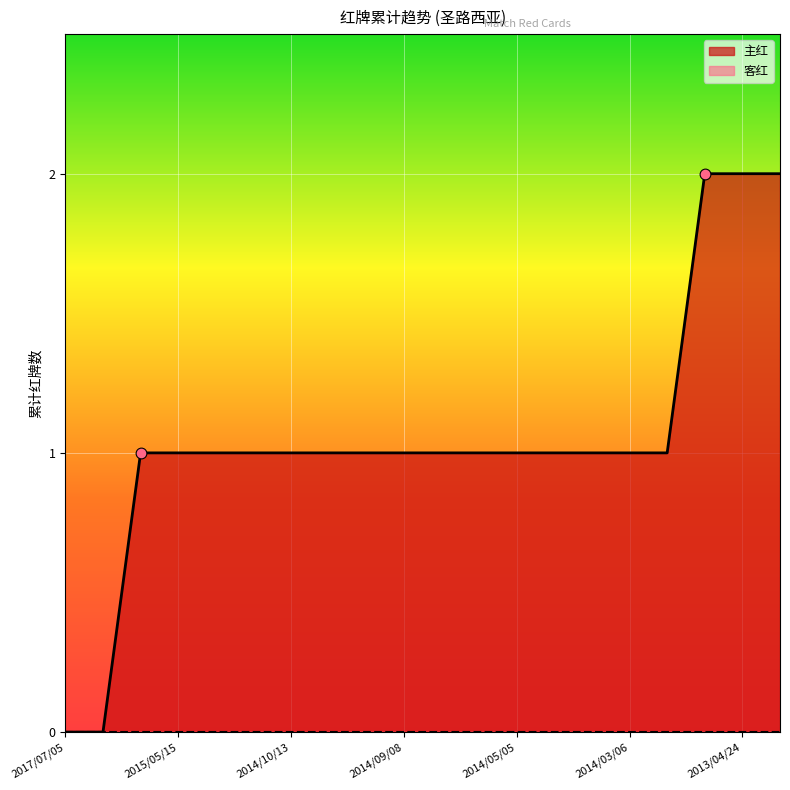

Is the value of 客红 at 2014/09/04 greater than the value of 主红 at 2014/05/03?

No